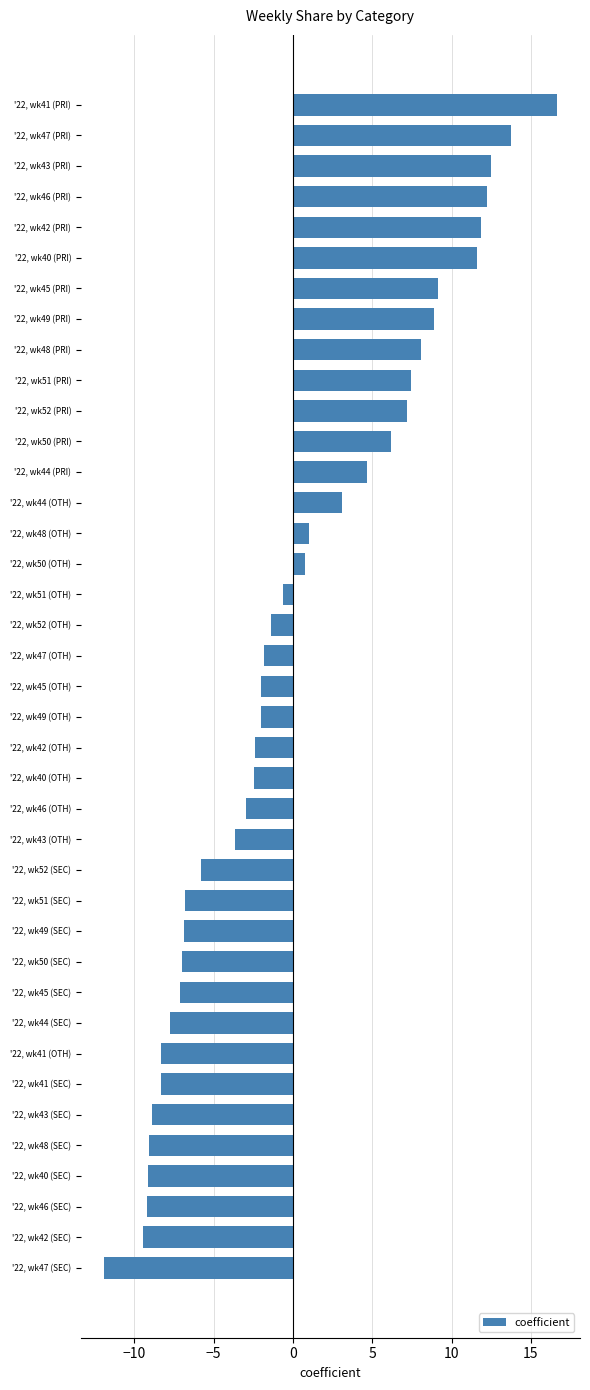

What is the change in value from '22, wk52 (SEC) to '22, wk43 (OTH)?

+2.2